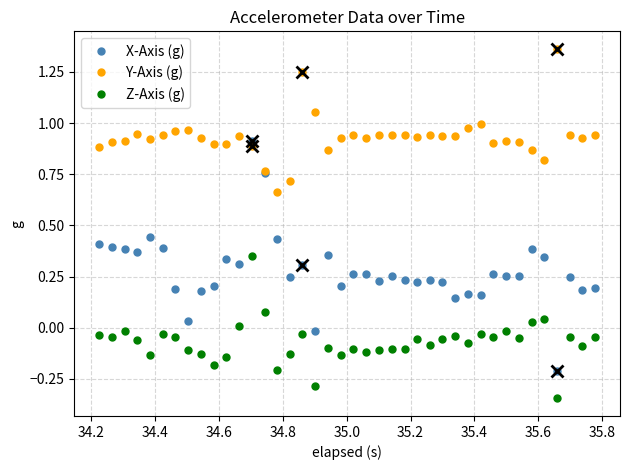

Which series has the largest range (max minus min)?

X-Axis (g)